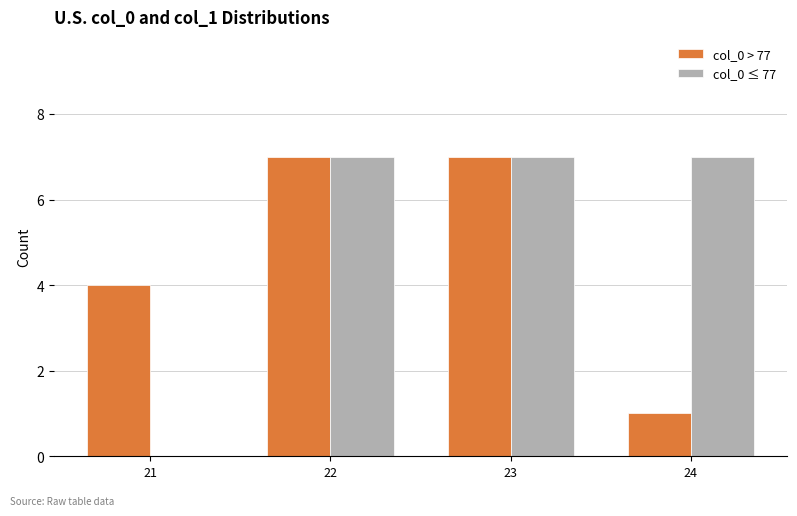

Between 21 and 22, which series saw the biggest shift?

col_0 ≤ 77